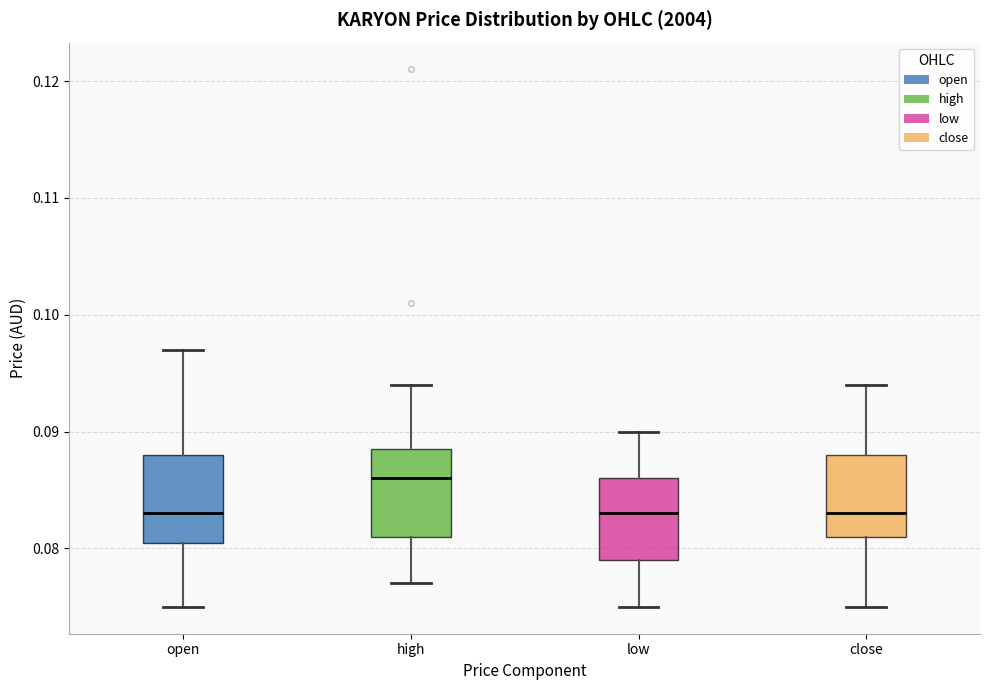

Reading left to right, transcribe this box plot: for each box, give where its median line is, the range the box spans, and where its two whiskers end, as read against the y-axis. The values are not printed on the chart, so give them approximately, as read against the axis.

open: median 0.083, box 0.081 to 0.088, whiskers 0.075 to 0.097
high: median 0.086, box 0.081 to 0.089, whiskers 0.077 to 0.094
low: median 0.083, box 0.079 to 0.086, whiskers 0.075 to 0.090
close: median 0.083, box 0.081 to 0.088, whiskers 0.075 to 0.094